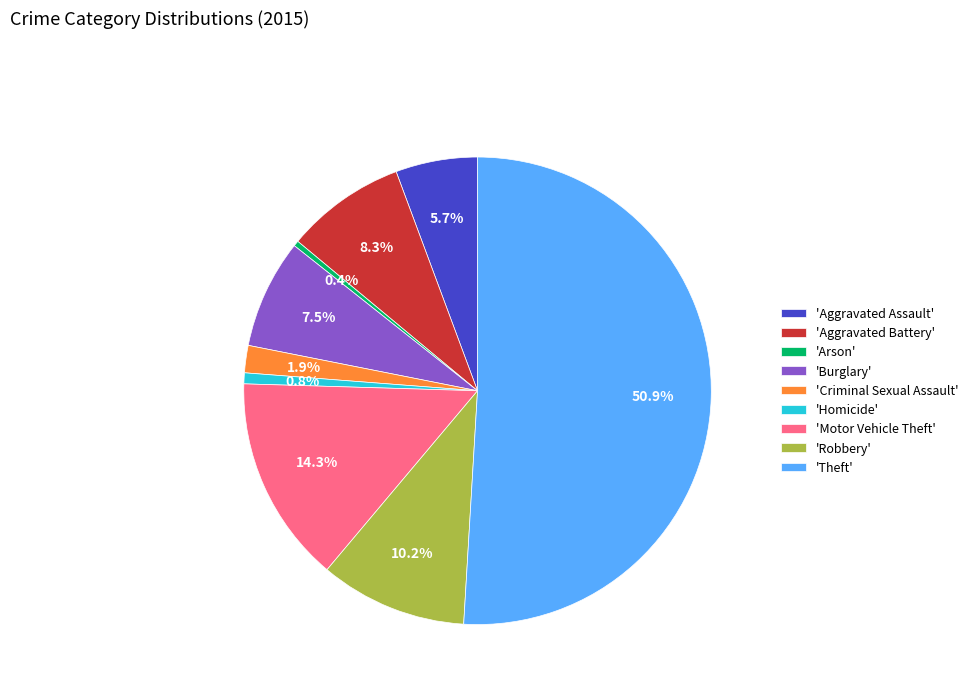

Count the number of slices in the pie.

9